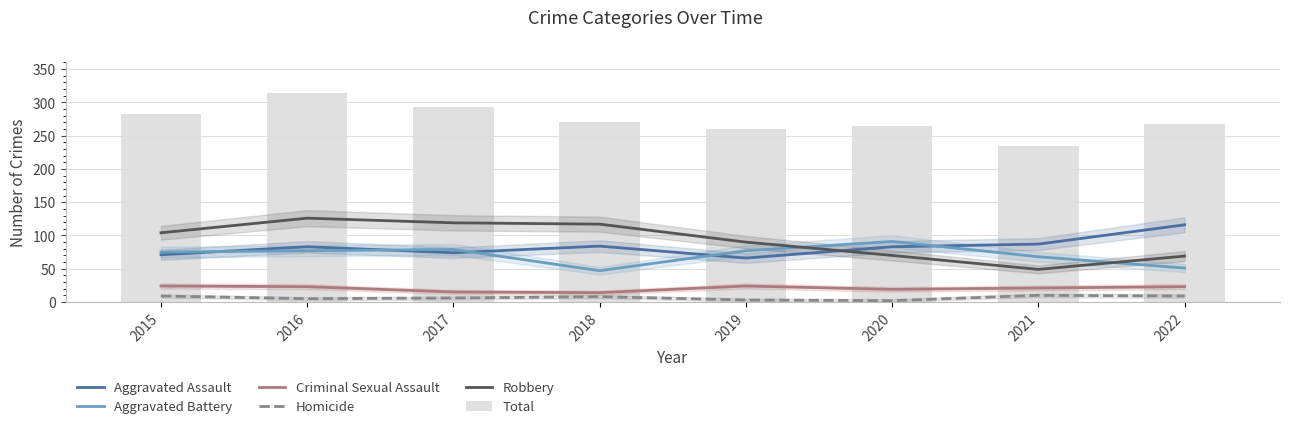

How many values in the Homicide series are below 8?

4